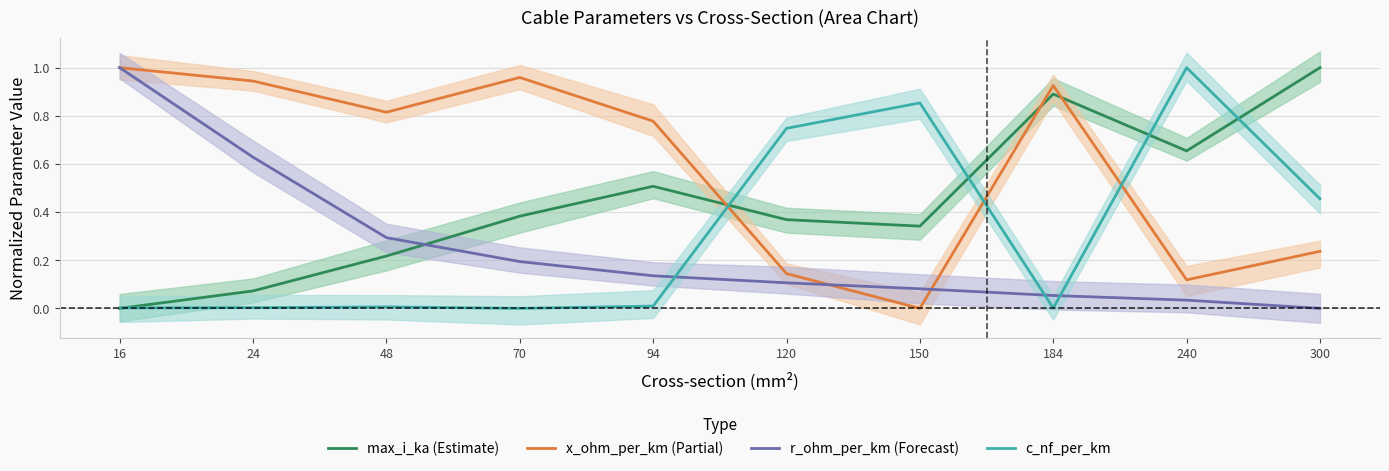

Which series has the largest range (max minus min)?

max_i_ka (Estimate)